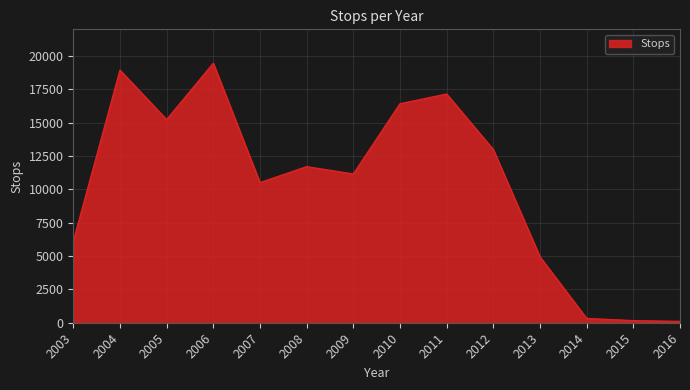

Which has a higher value, 2013 or 2010?

2010